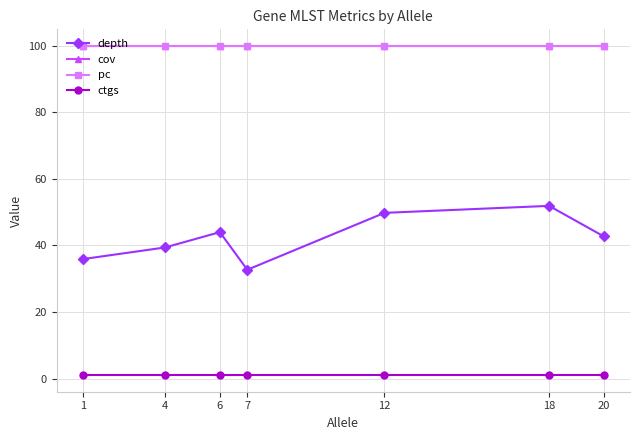

How many interior local peaks does the depth series have?

2